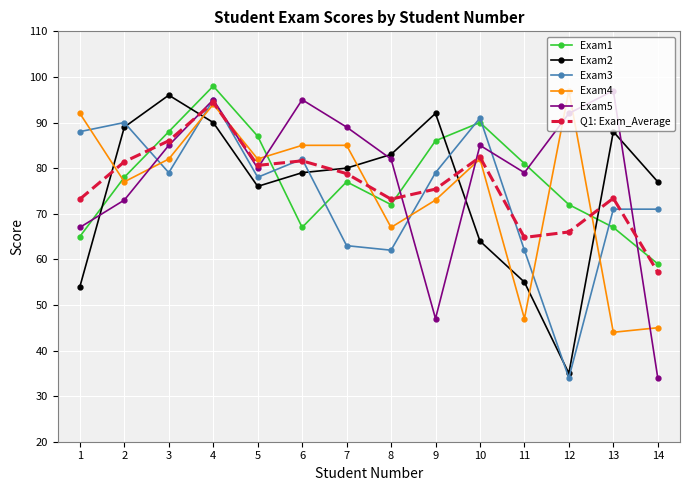

Where is Exam5 nearest to the value 65?

1